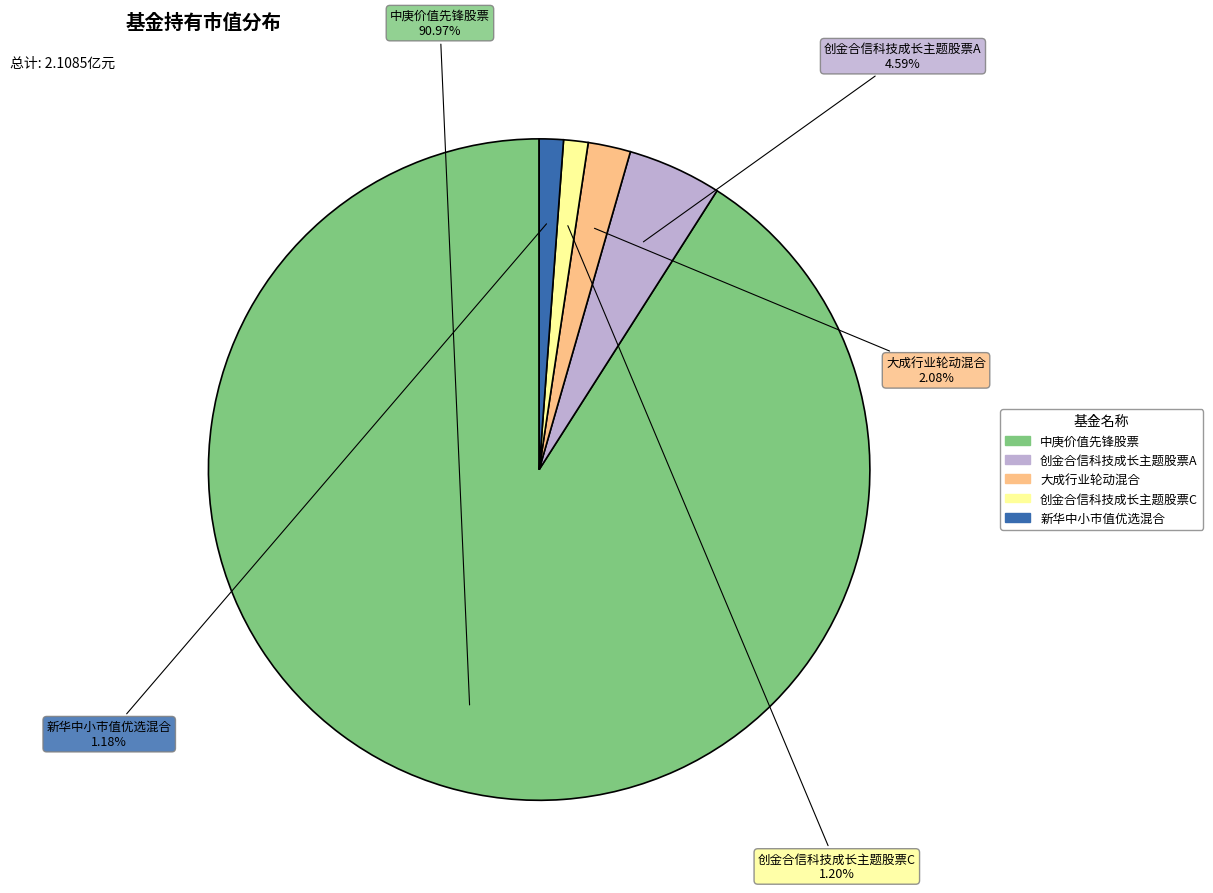

What is the largest slice in the pie chart?

中庚价值先锋股票